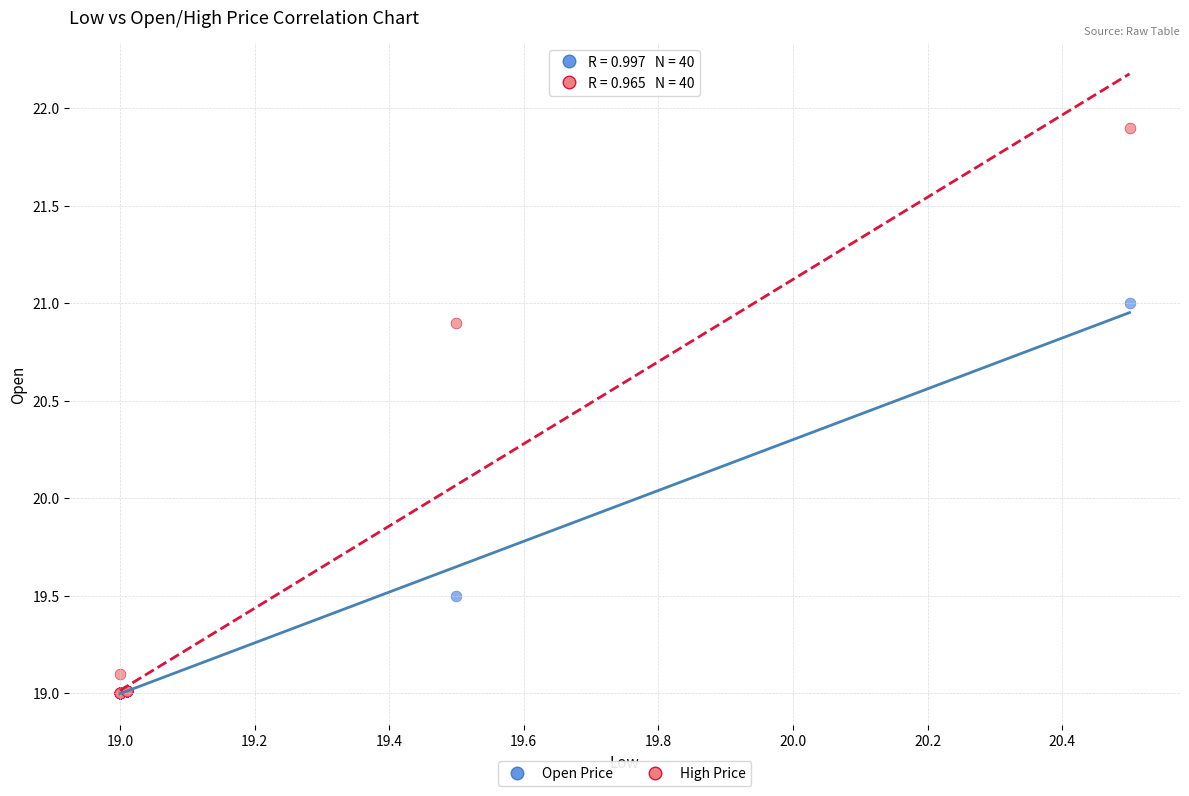

Across all series, what Y value is closest to 20?

19.5